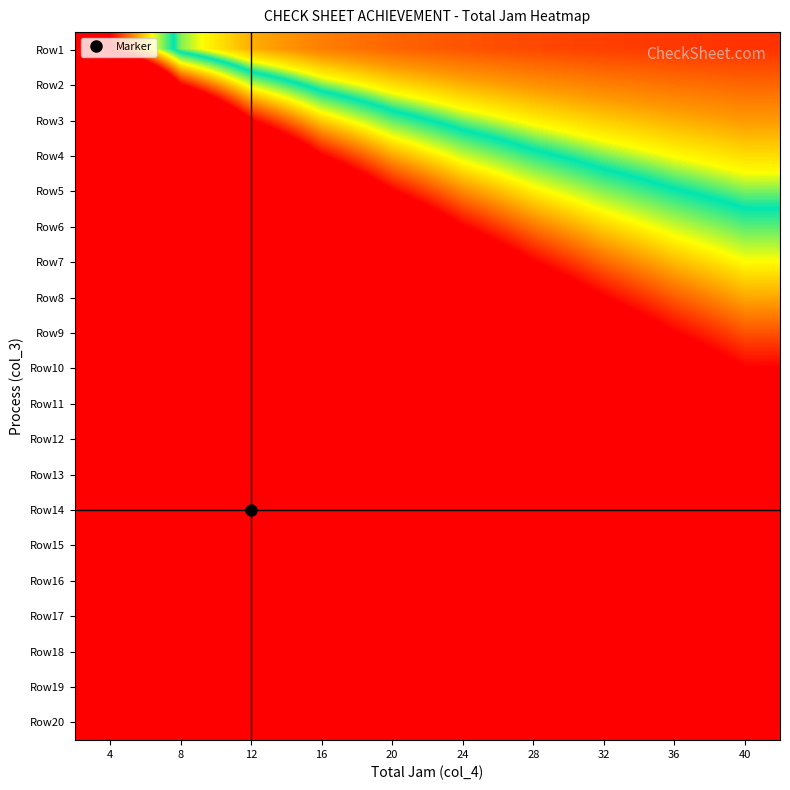

What is the total value across all series at 16?

5250.0